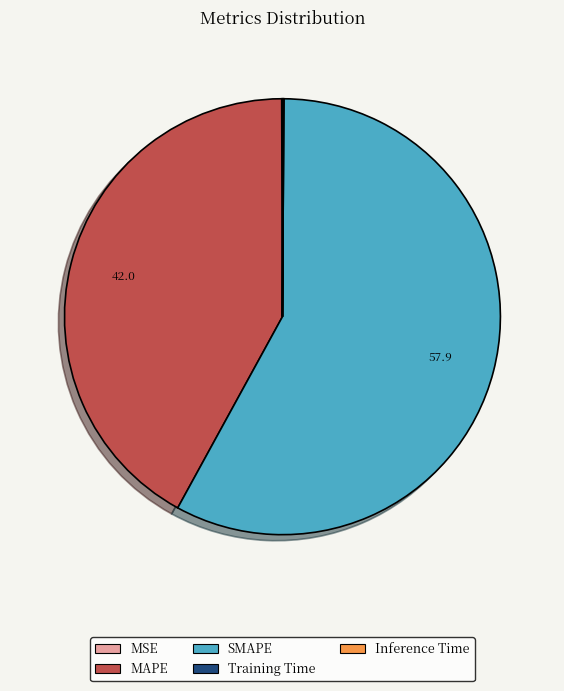

Is it true that SMAPE is 70% of the pie?

False